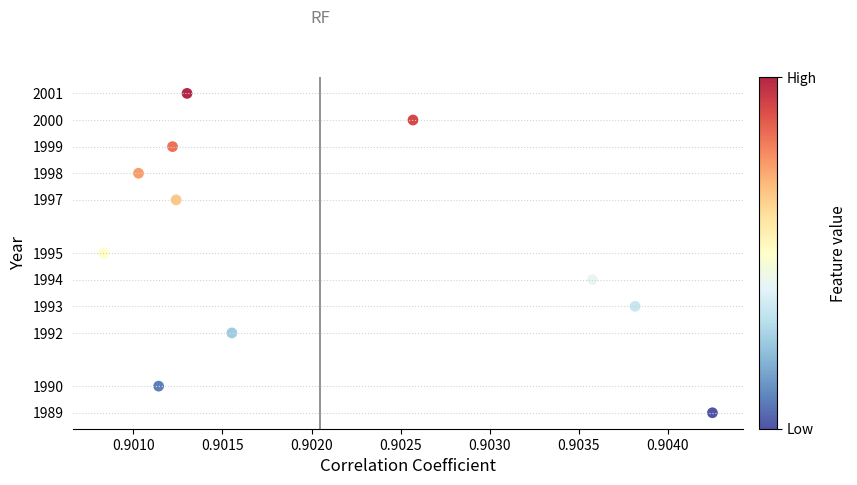

What is the average Y value?

1995